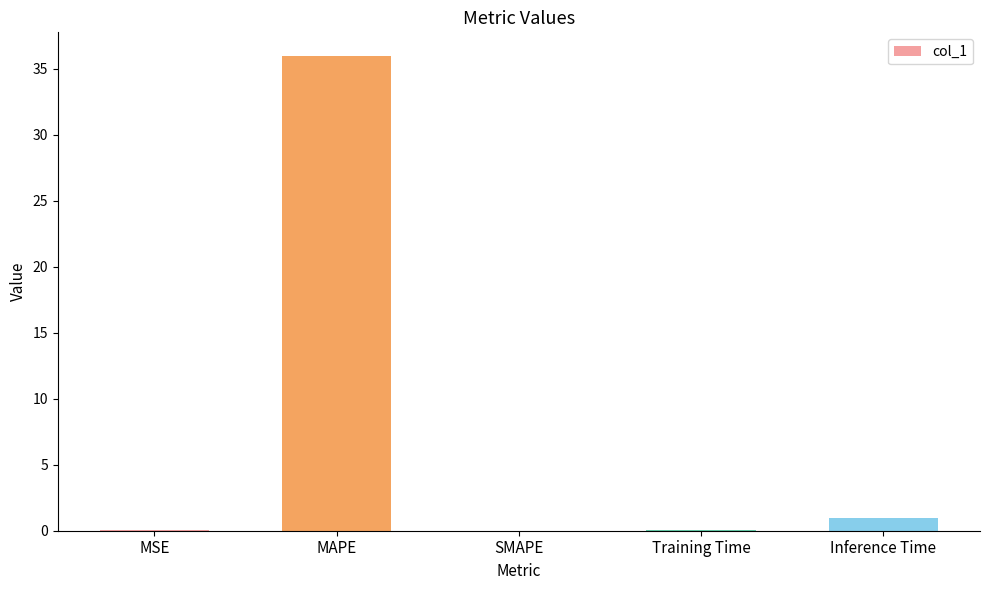

What is the approximate value at Inference Time?

0.9